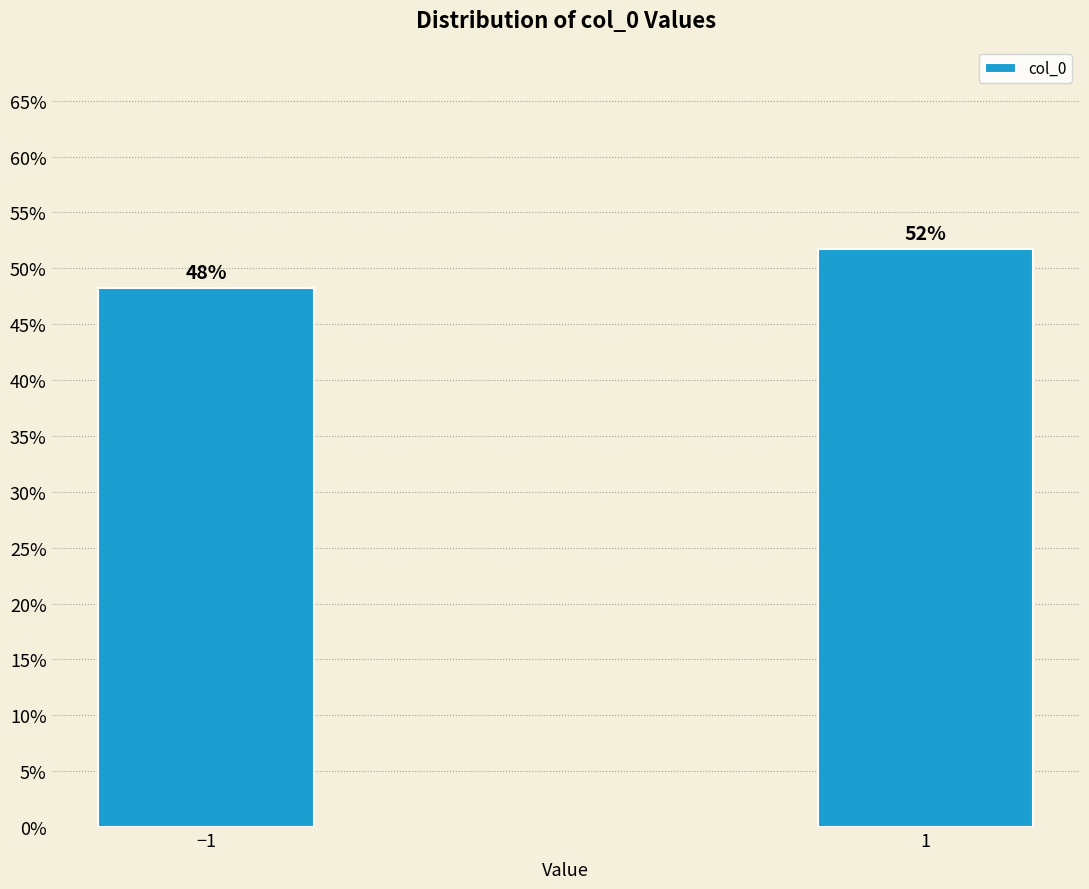

Does the chart contain any negative values?

No